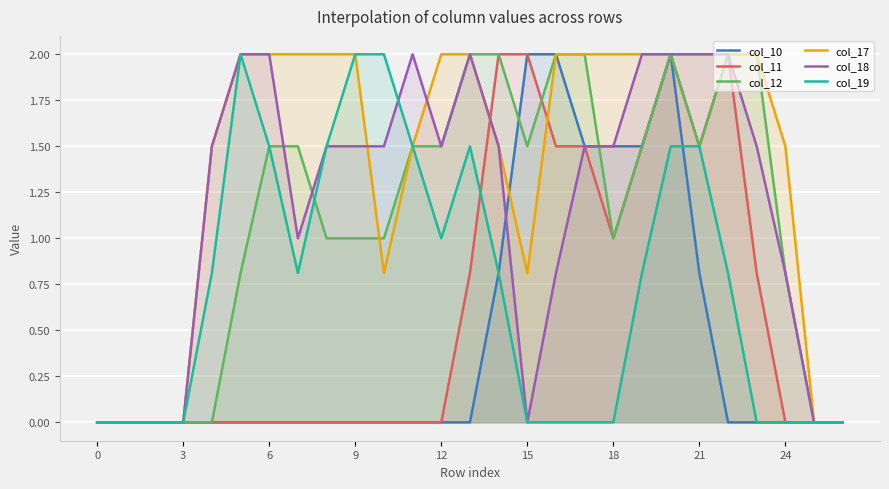

What is the difference between the highest and lowest values at 20?

0.5